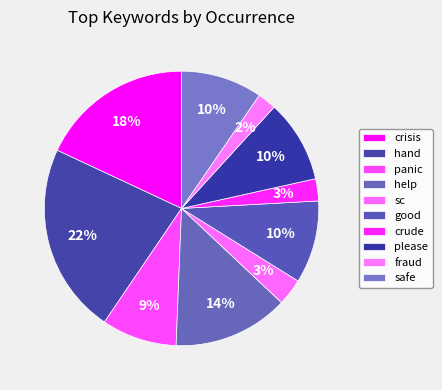

How many slices are in this pie chart?

10